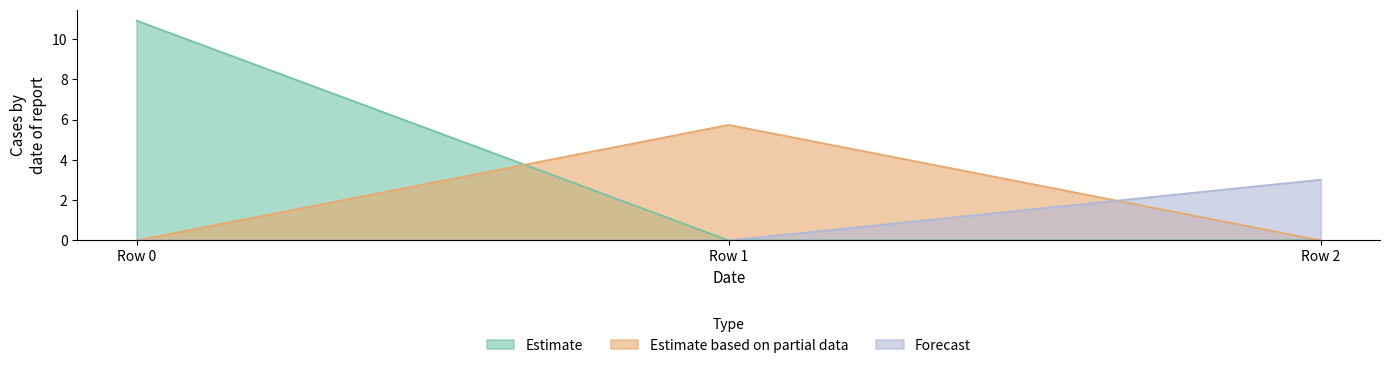

Reading left to right, transcribe all the data shown in this chart.

Estimate: Row 0=10.9	Row 1=0.0	Row 2=0.0
Estimate based on partial data: Row 0=0.0	Row 1=5.7	Row 2=0.0
Forecast: Row 0=0.0	Row 1=0.0	Row 2=3.0